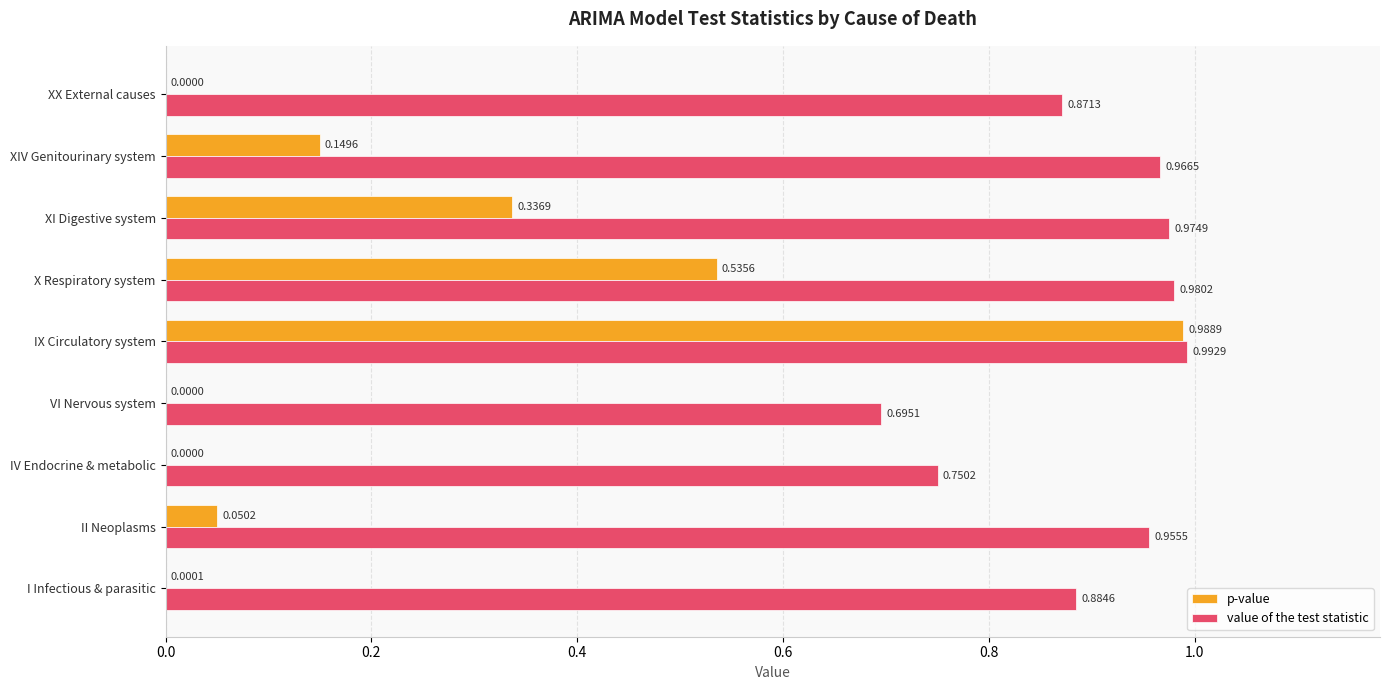

At which category is the sum across all series the highest?

IX Circulatory system